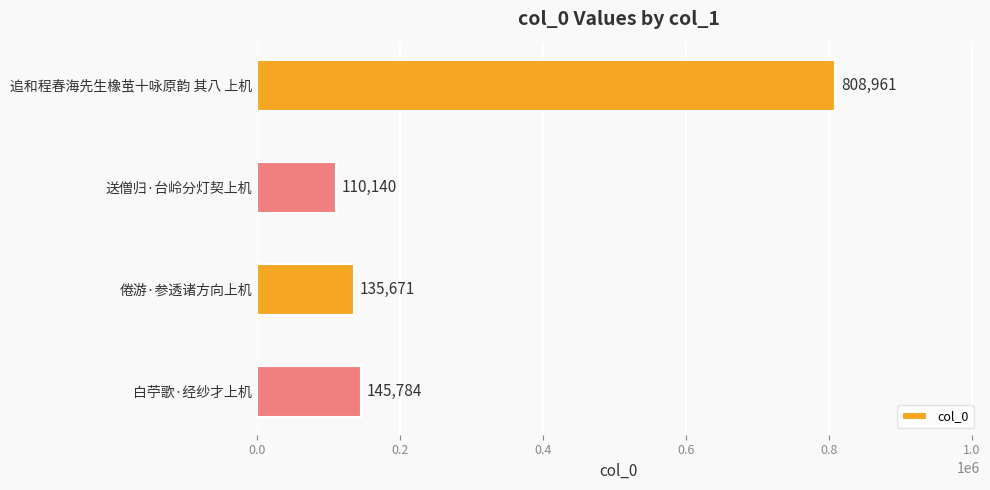

Which label corresponds to the smallest value in the chart?

送僧归·台岭分灯契上机